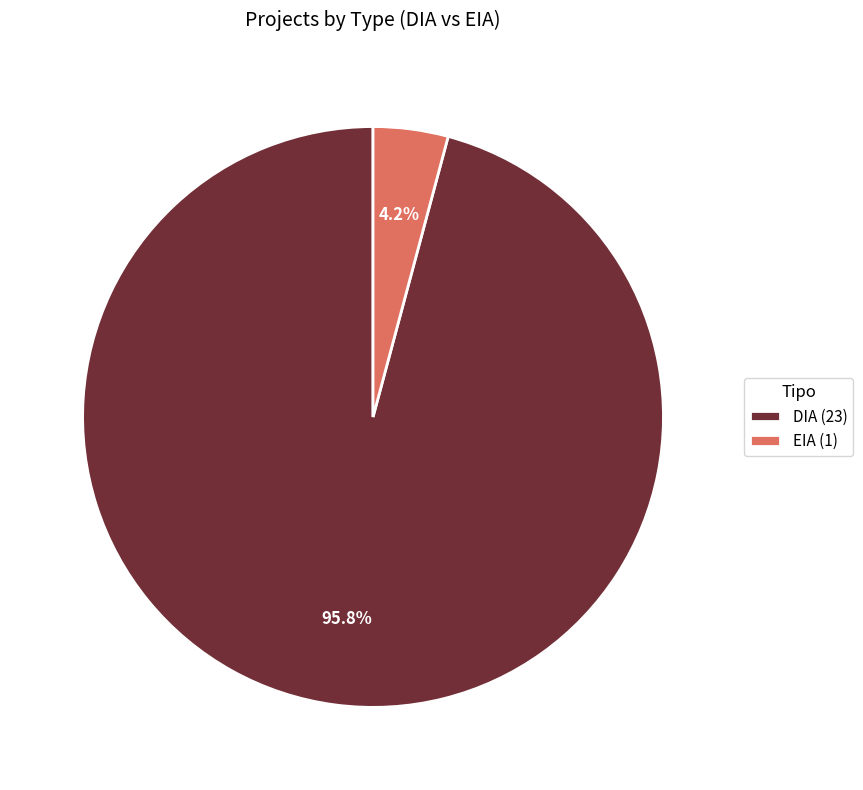

Is there a majority slice in this chart?

Yes